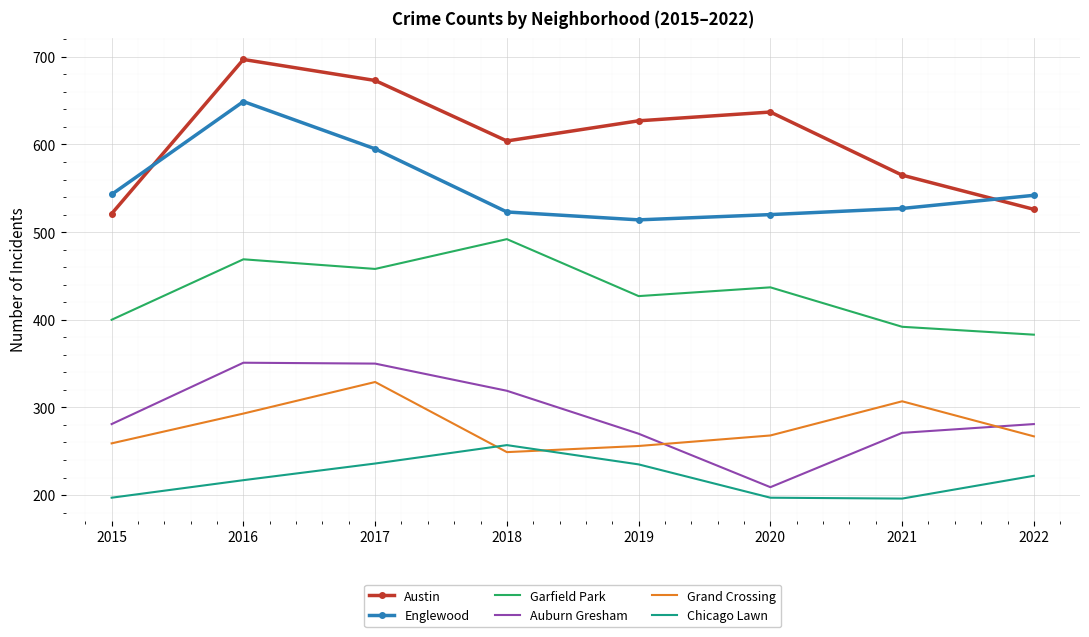

Which series has the largest range (max minus min)?

Austin